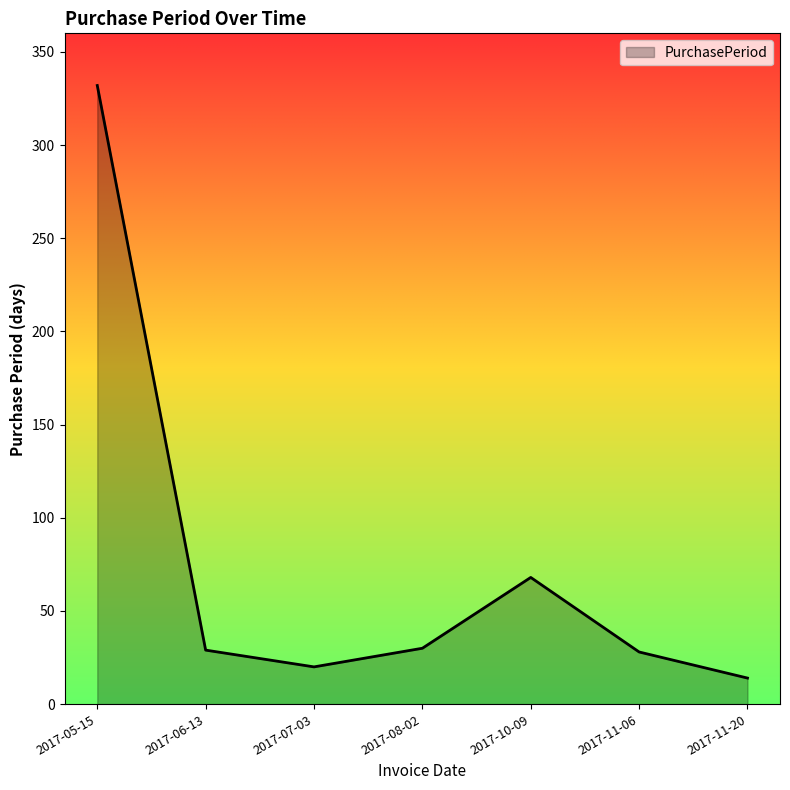

How many interior local valleys (lower than both neighbors) does the data have?

1